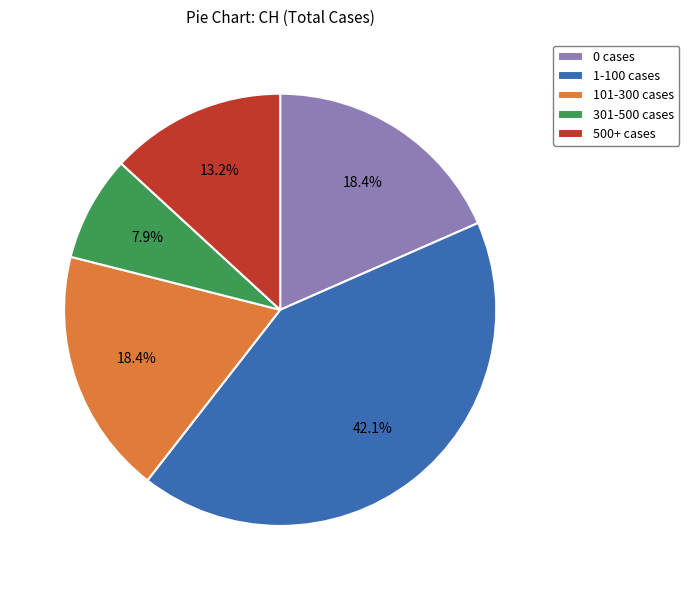

Is there a majority slice in this chart?

No